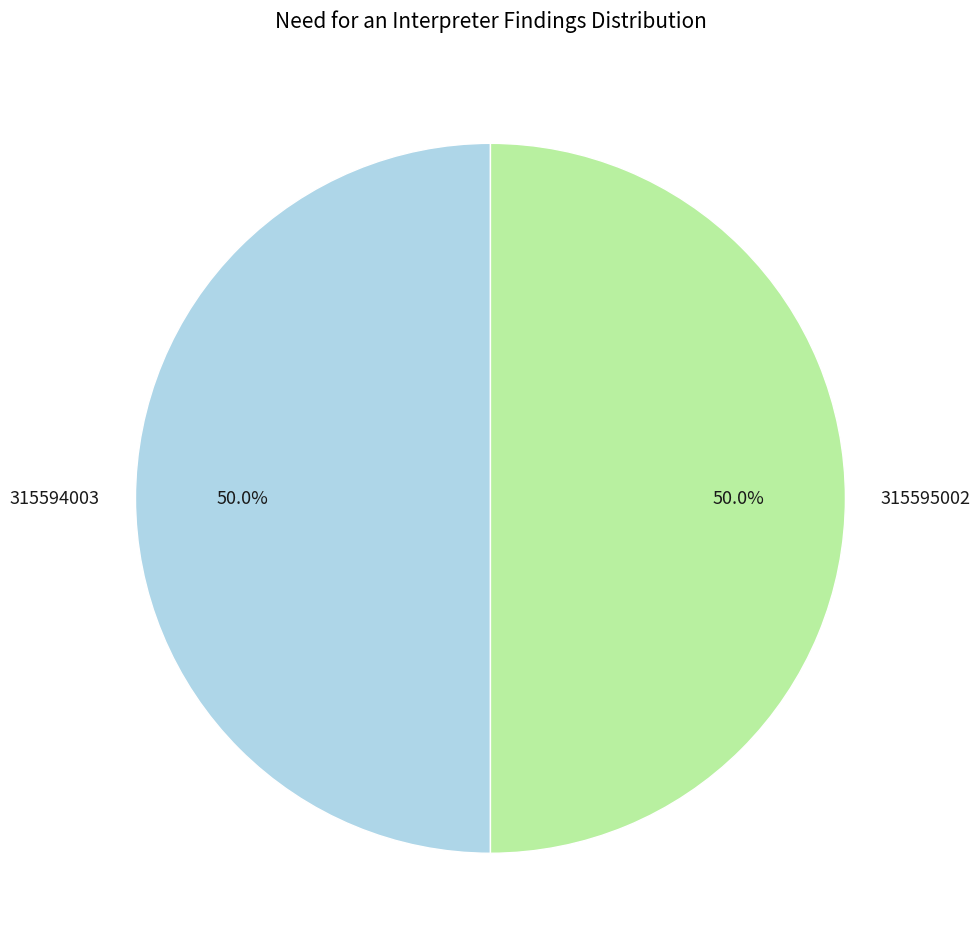

To the nearest percent, what portion does 315595002 represent?

50%